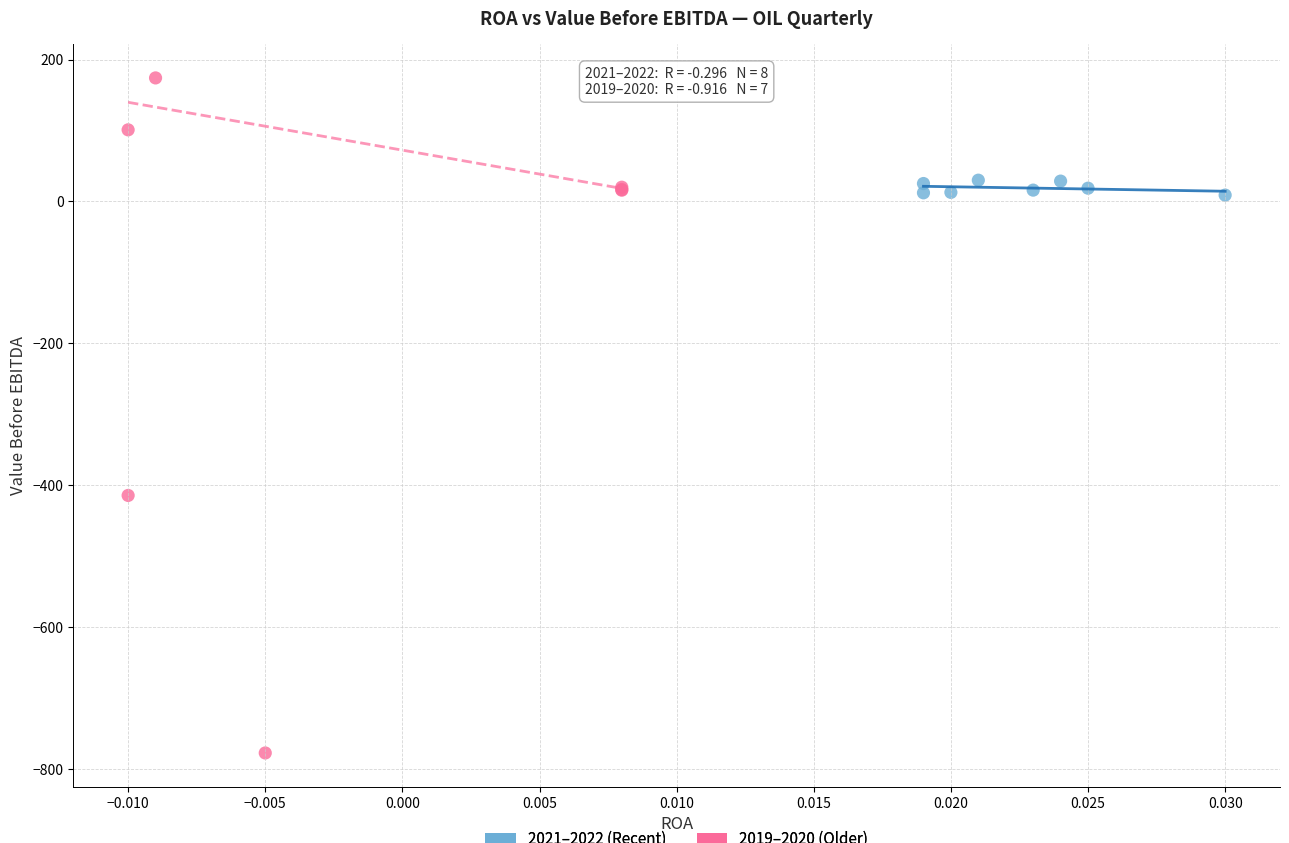

What are all the series names shown in the legend?

2021–2022 (Recent), 2019–2020 (Older)